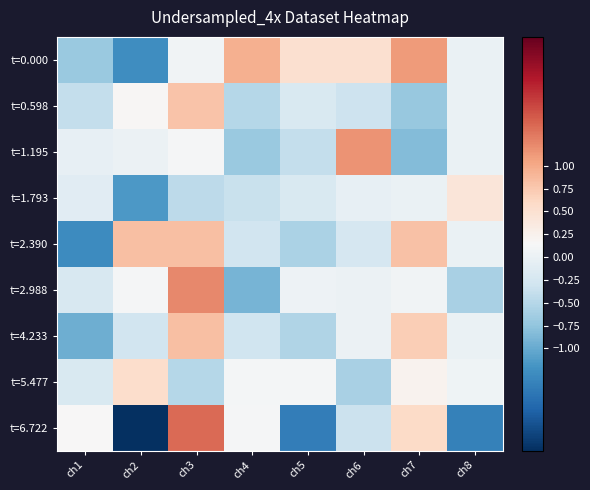

Which label corresponds to the smallest value in the chart?

ch2